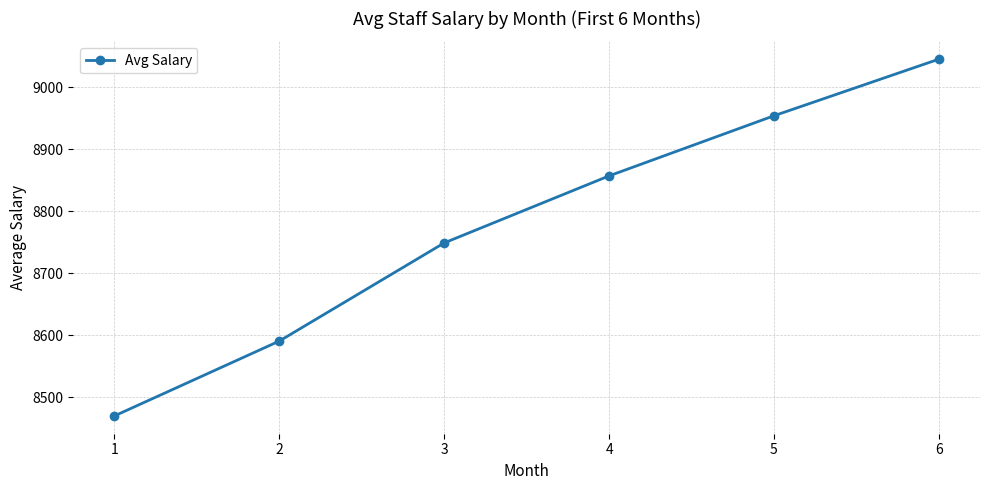

List the labels in order of value, smallest first.

1, 2, 3, 4, 5, 6